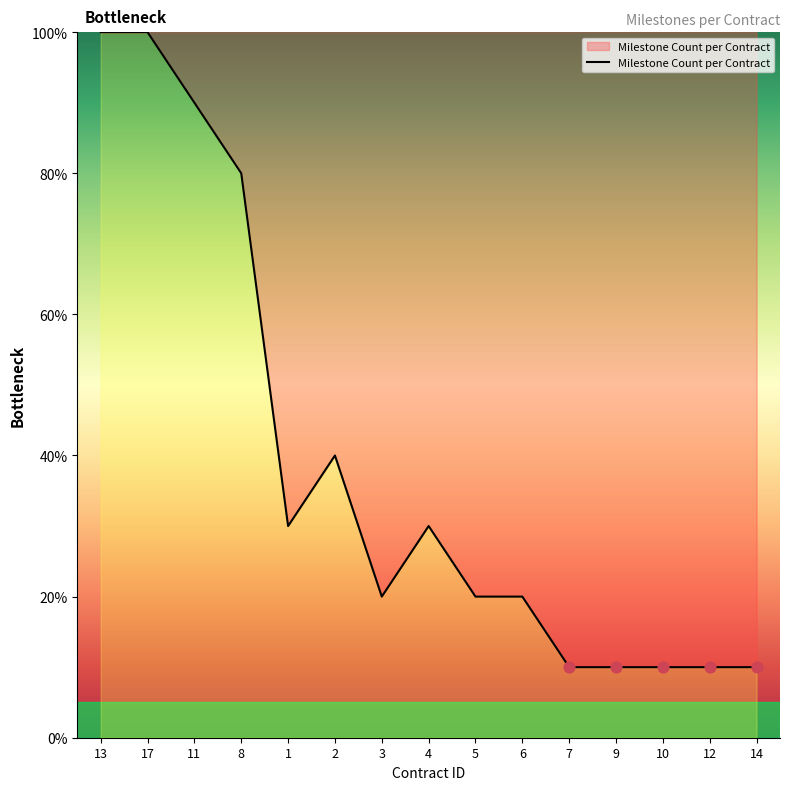

What is the change in value from 1 to 12?

-20